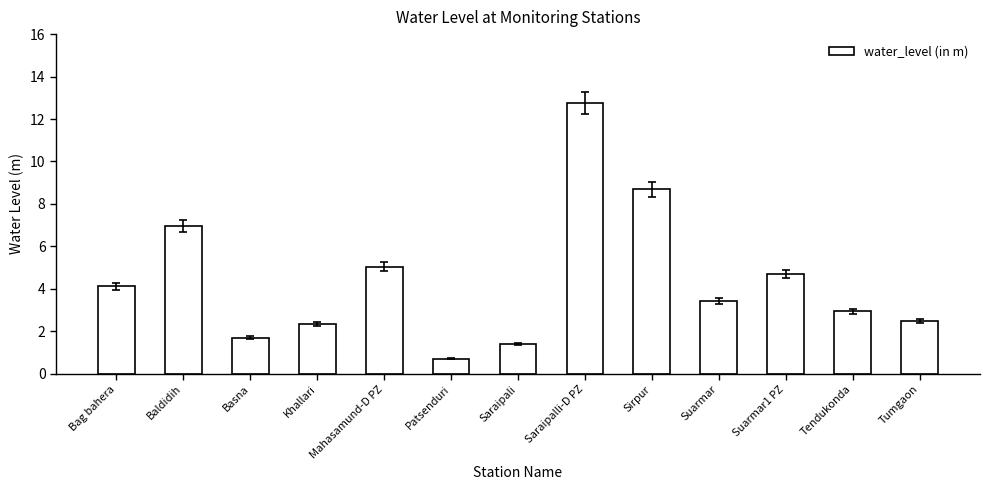

What is the sum of the values at Bag bahera and Tendukonda?

7.1